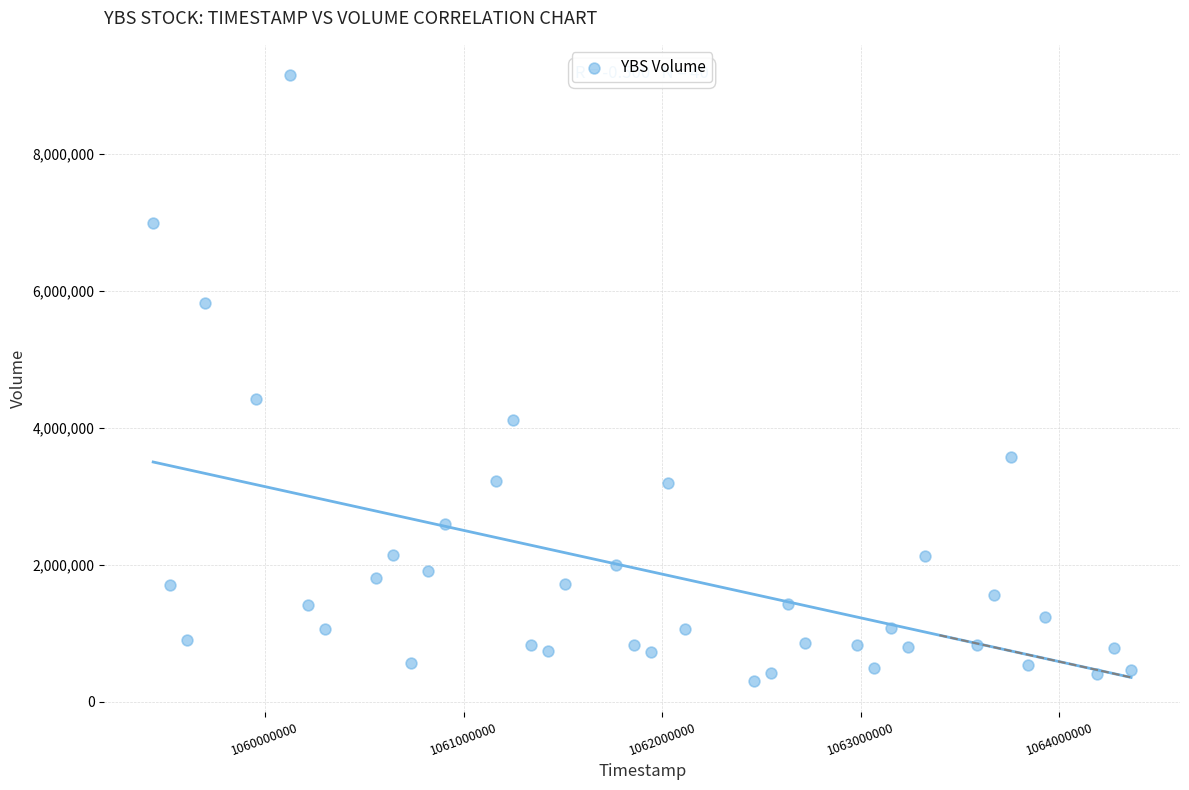

What Y value in the scatter plot is closest to 4723280?

4425920